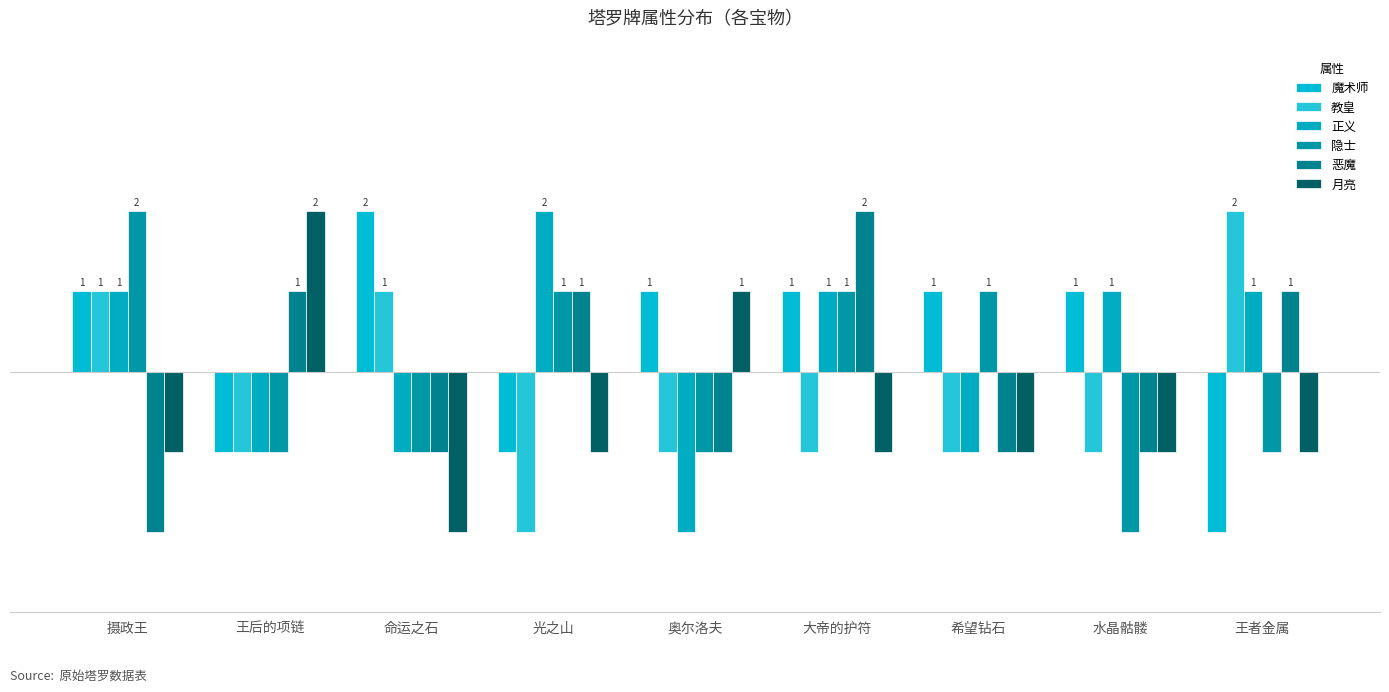

Does the chart contain stacked bars?

No